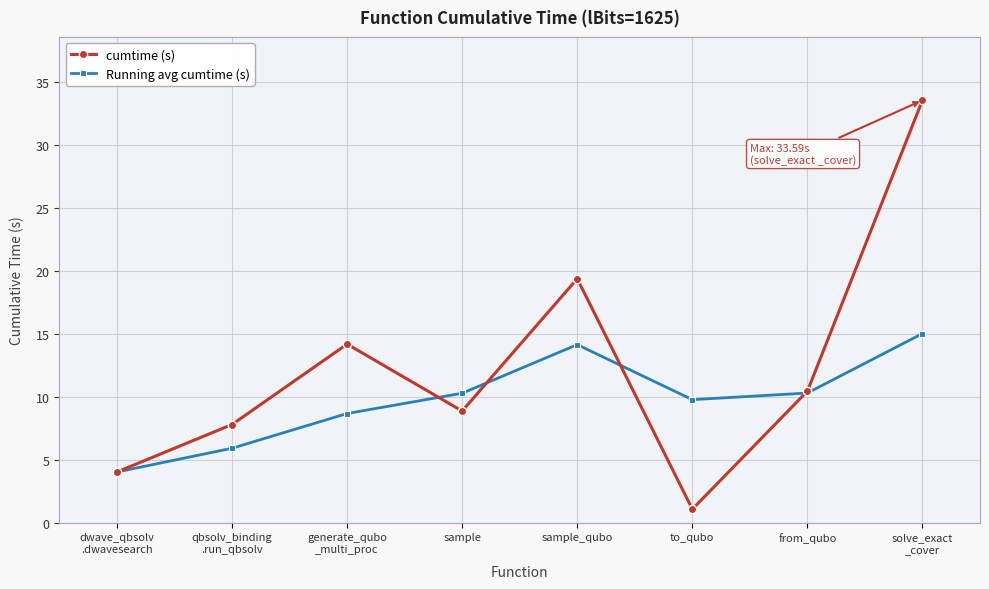

How many data points in Running avg cumtime (s) are above 10?

4